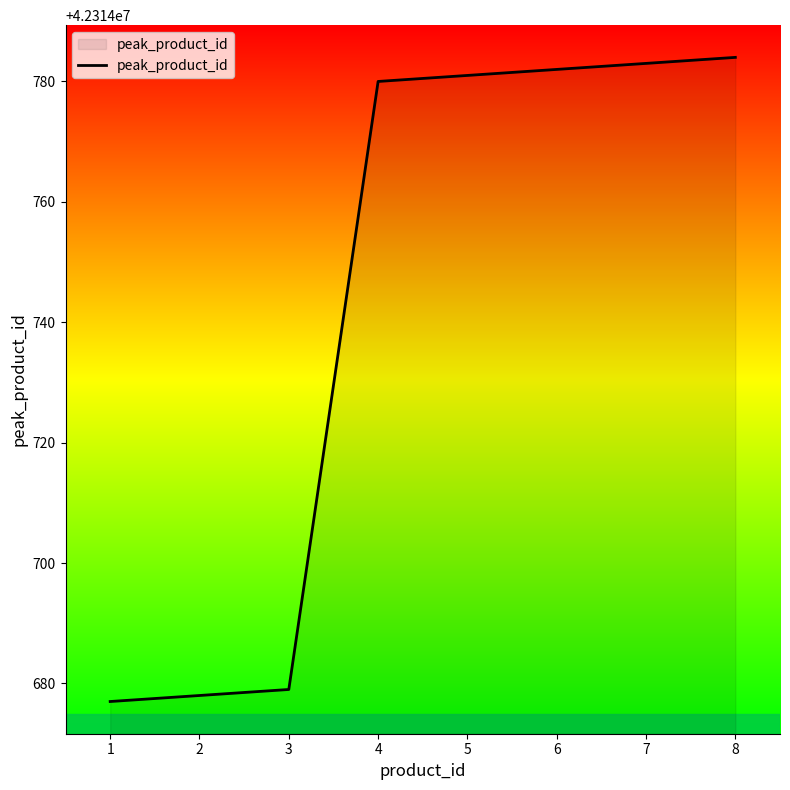

List the labels in order of value, smallest first.

1, 2, 3, 4, 5, 6, 7, 8